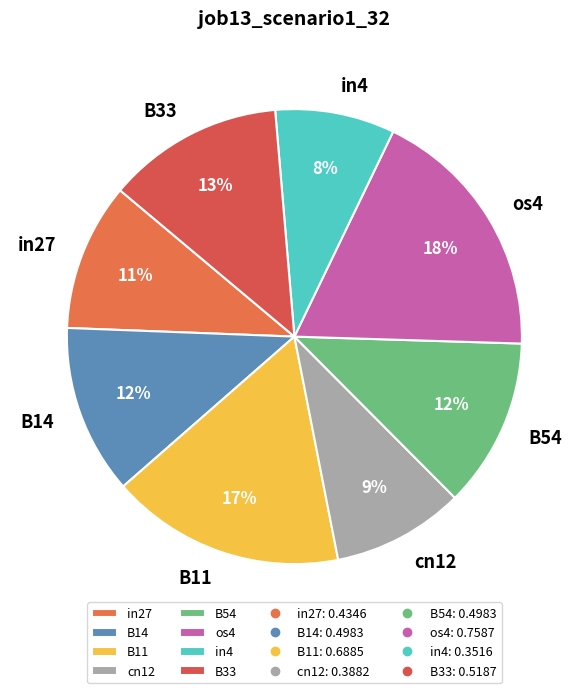

Between os4 and in4, which is larger?

os4